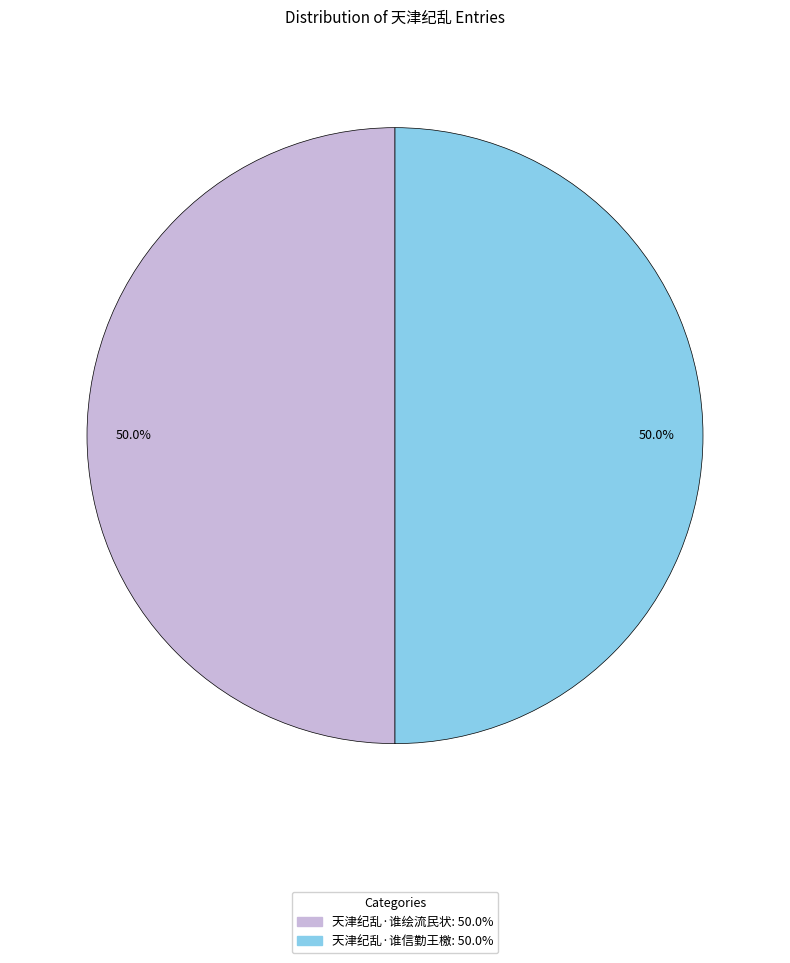

What percentage do 天津纪乱·谁信勤王檄 and 天津纪乱·谁绘流民状 together represent?

100.0%